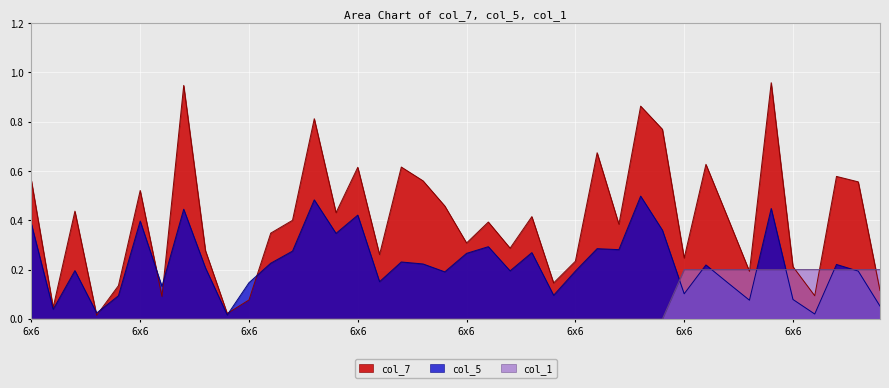

Is it true that col_5 equals 0.0 at 15x15?

False